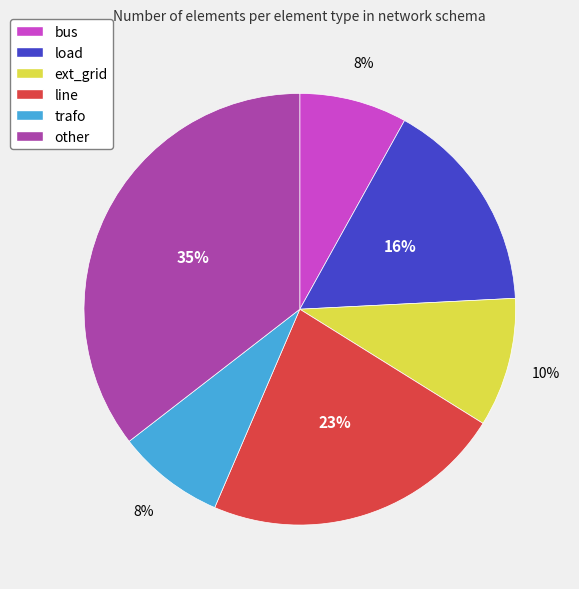

How many slices are in this pie chart?

6